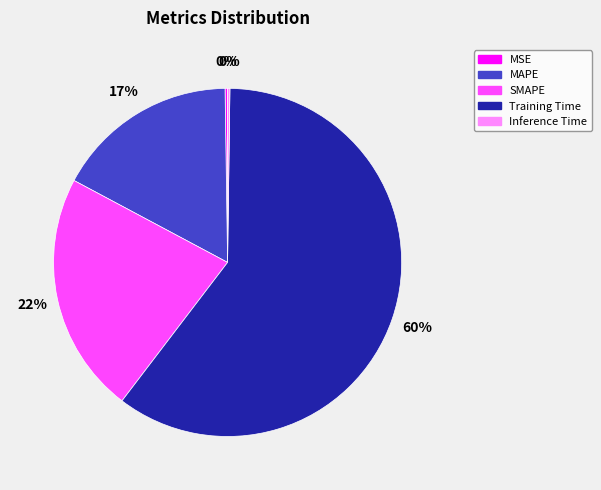

Which has a higher value, SMAPE or Training Time?

Training Time